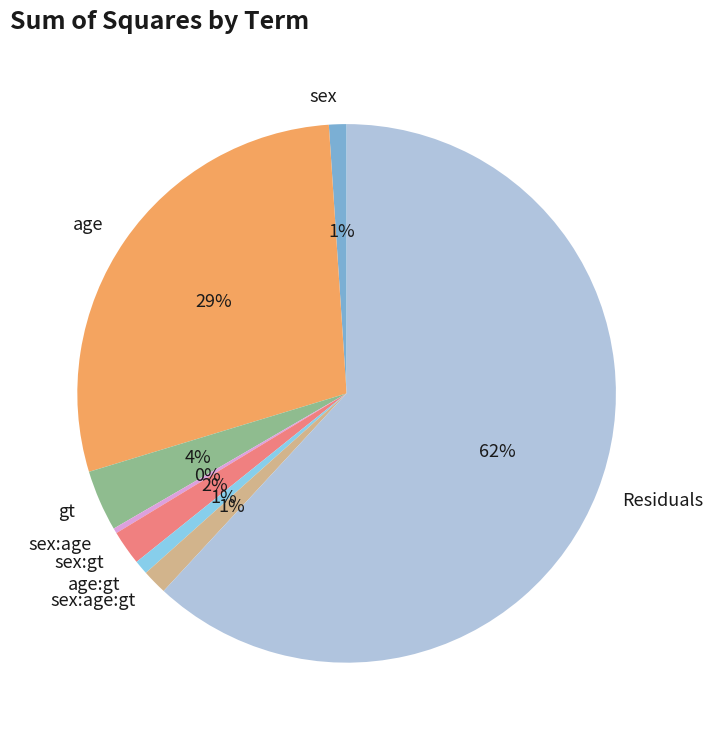

What percentage is the age:gt slice, to the nearest percent?

1%